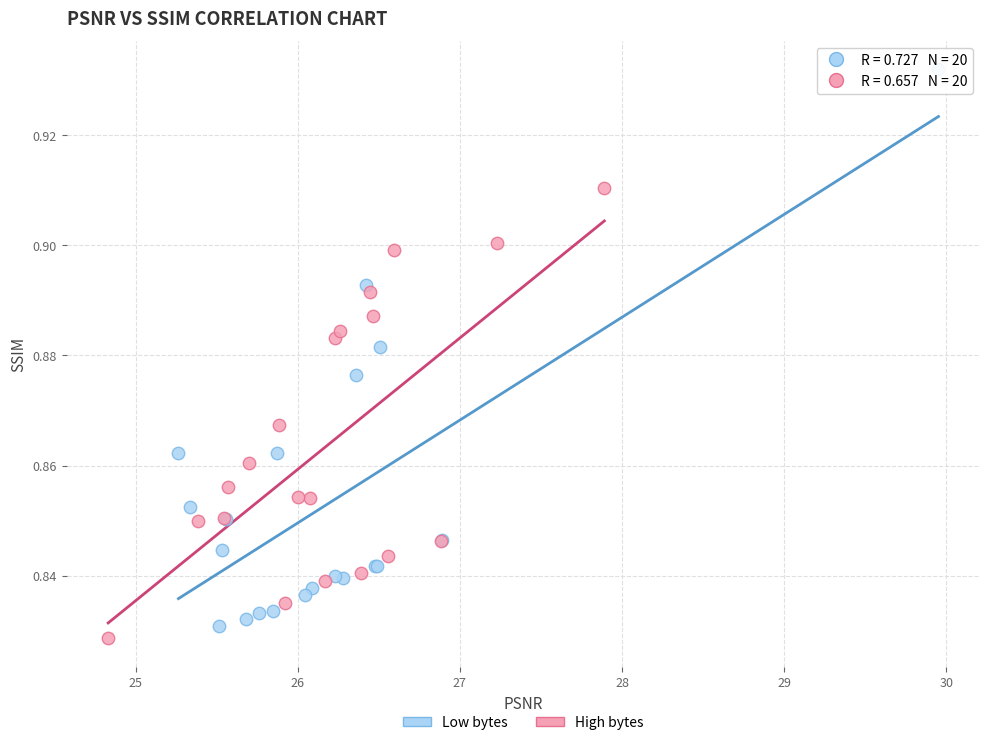

Which series has the largest Y range (max minus min)?

Low bytes